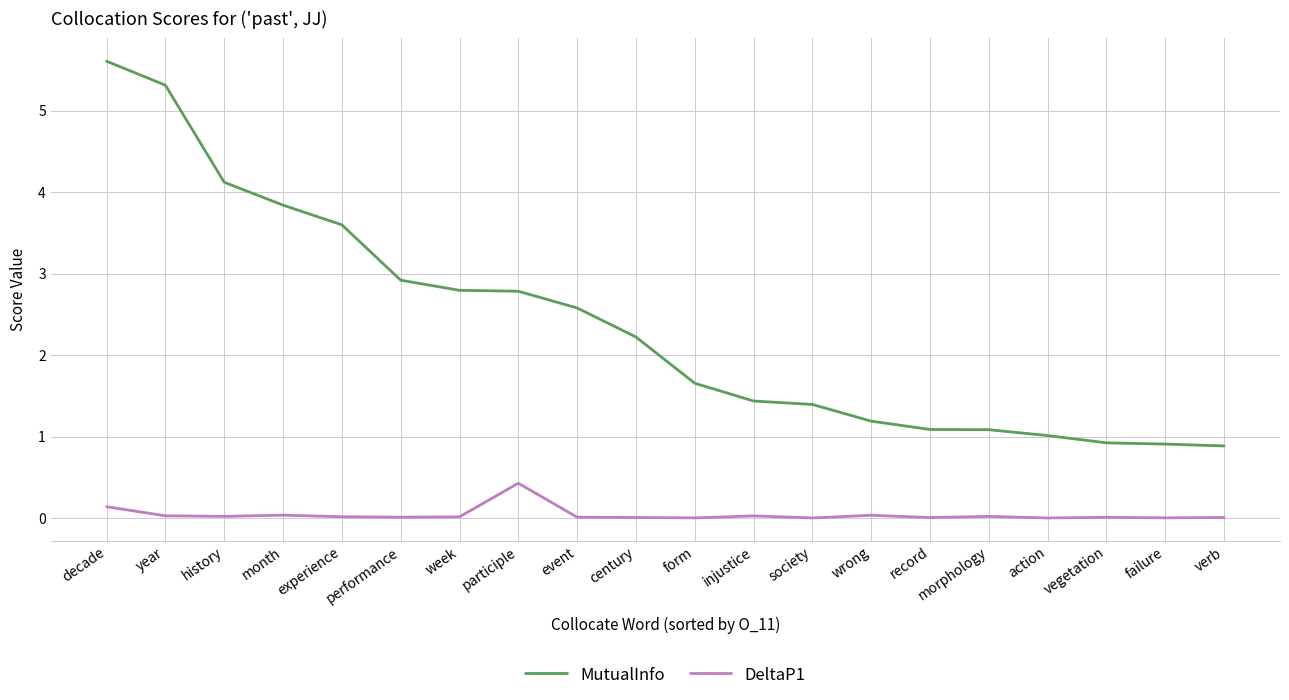

The MutualInfo series shows 0.3 at morphology. True or false?

False